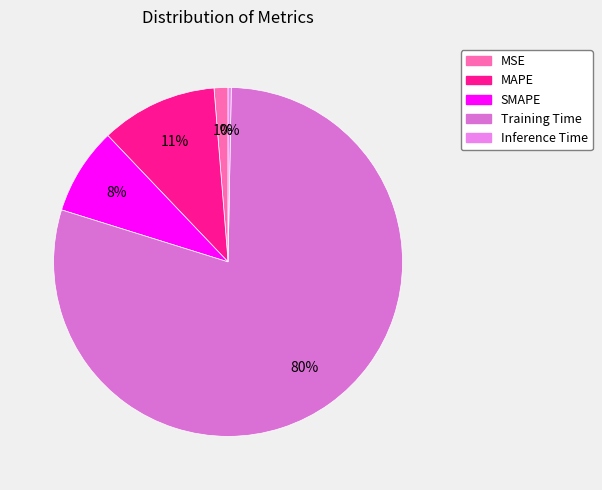

What percentage do Inference Time and Training Time together represent?

79.8%